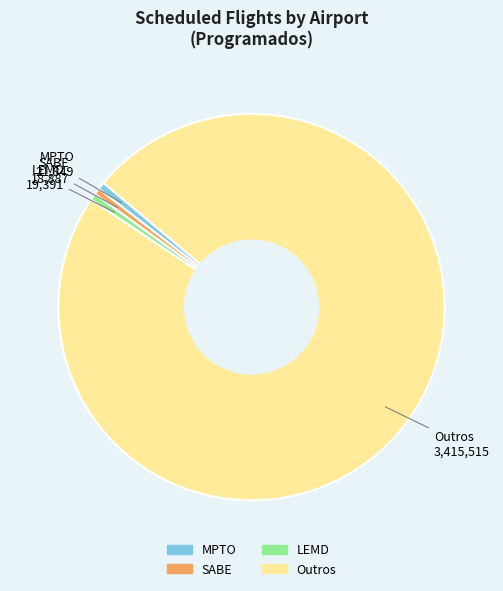

Which category has the biggest portion of the pie?

Outros